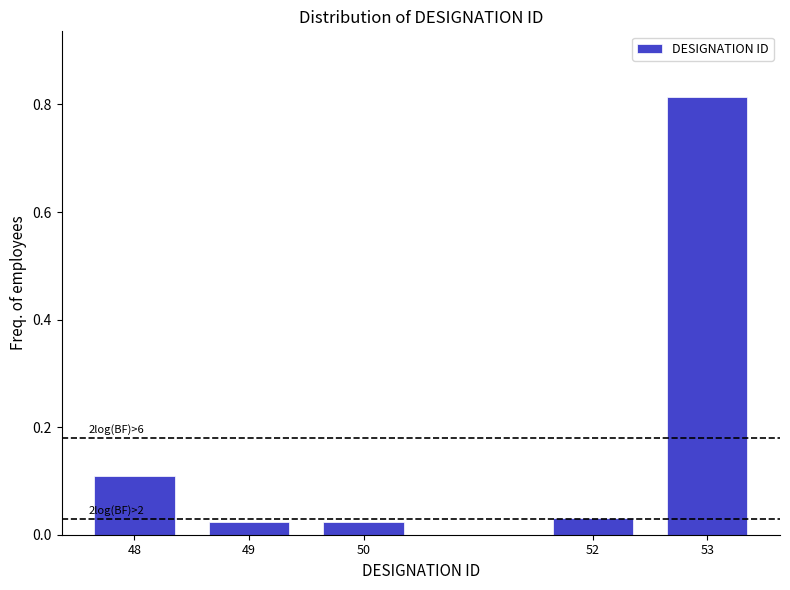

What is the value of the 1st bar from the left?

0.1